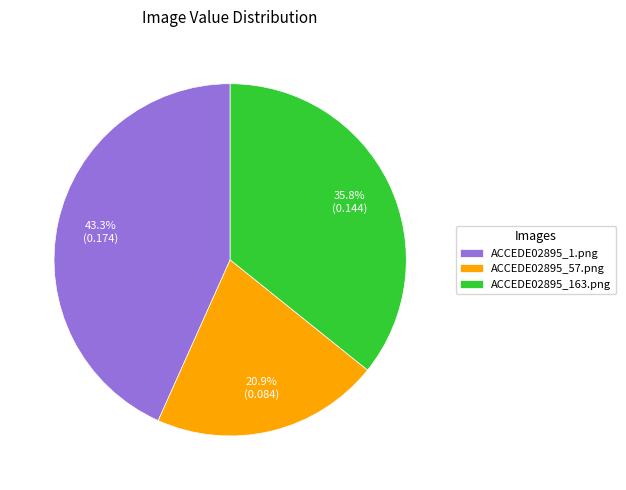

Rank the categories by value from highest to lowest.

ACCEDE02895_1.png, ACCEDE02895_163.png, ACCEDE02895_57.png